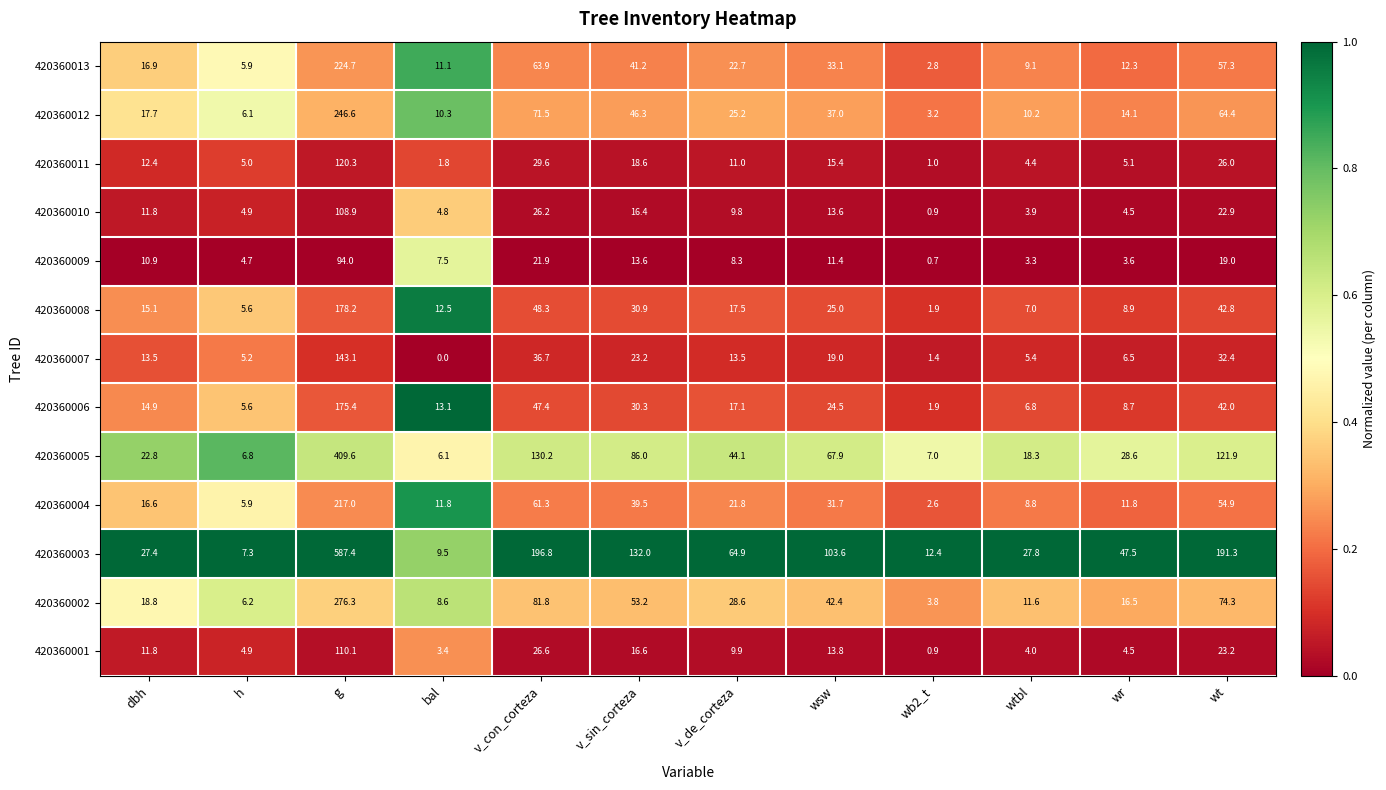

What is the difference between the second highest and minimum values in the 420360013 series?

61.1